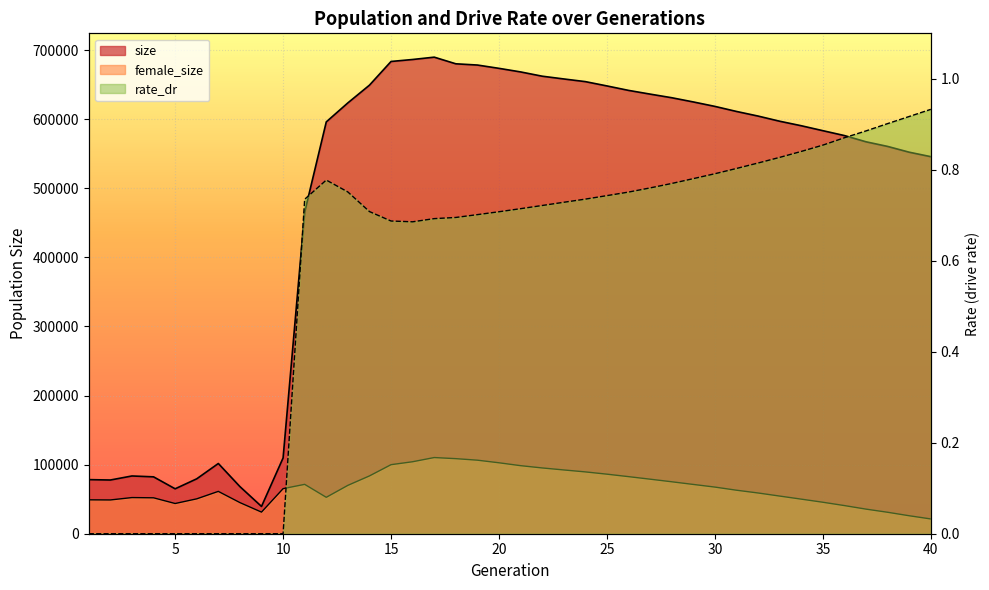

List the series in order of their peak value, lowest first.

rate_dr, female_size, size